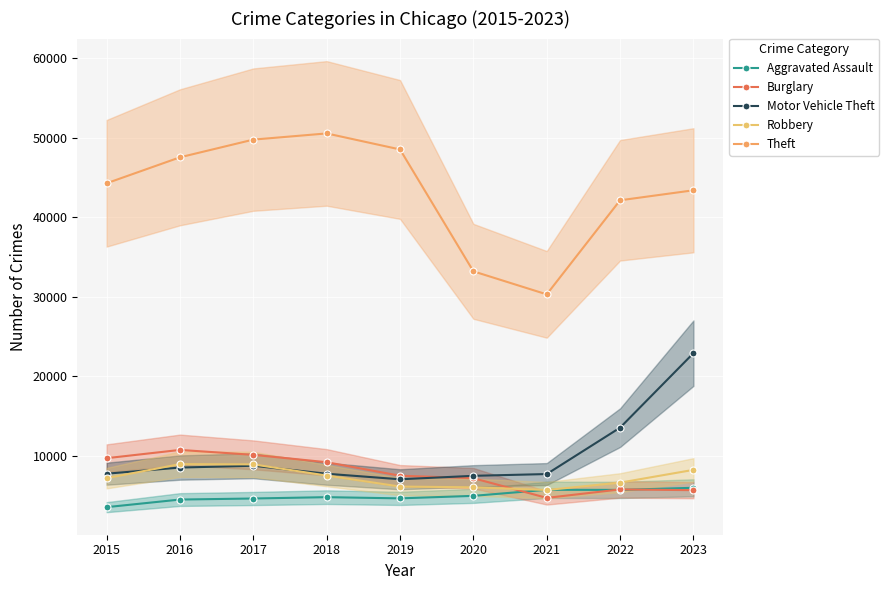

What are all the series names shown in the legend?

Aggravated Assault, Burglary, Motor Vehicle Theft, Robbery, Theft